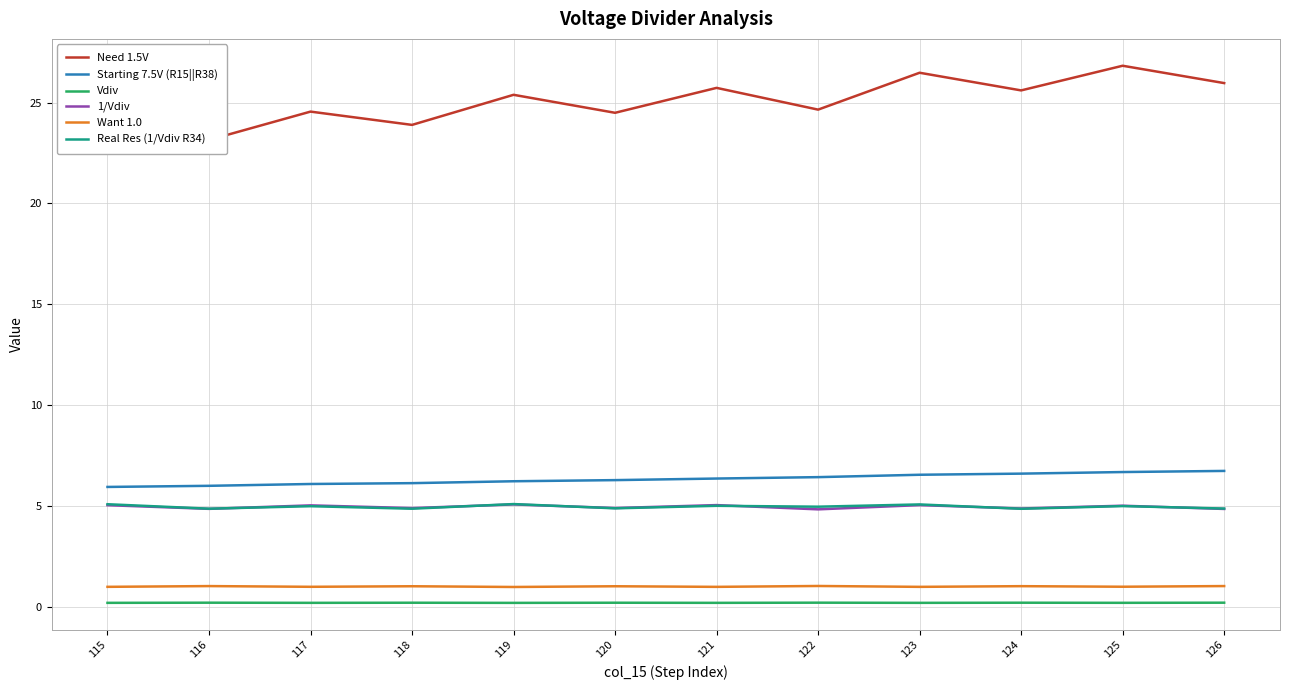

At which category is the sum across all series the highest?

125